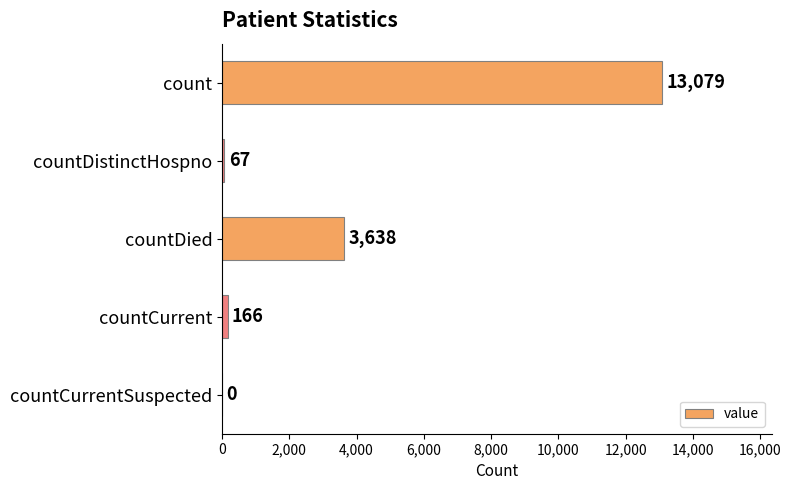

Reading top to bottom, transcribe all the data shown in this chart.

count=13079	countDistinctHospno=67	countDied=3638	countCurrent=166	countCurrentSuspected=0